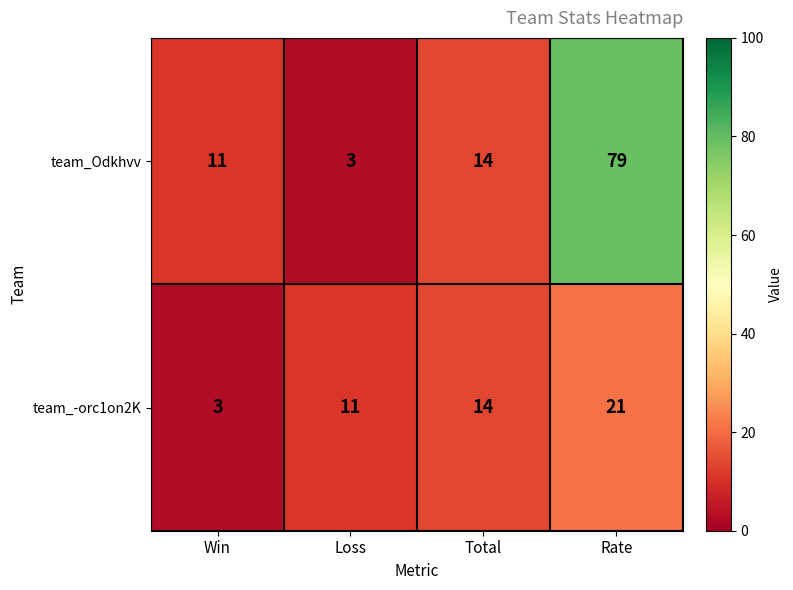

How many team_-orc1on2K values are between 11 and 21?

3